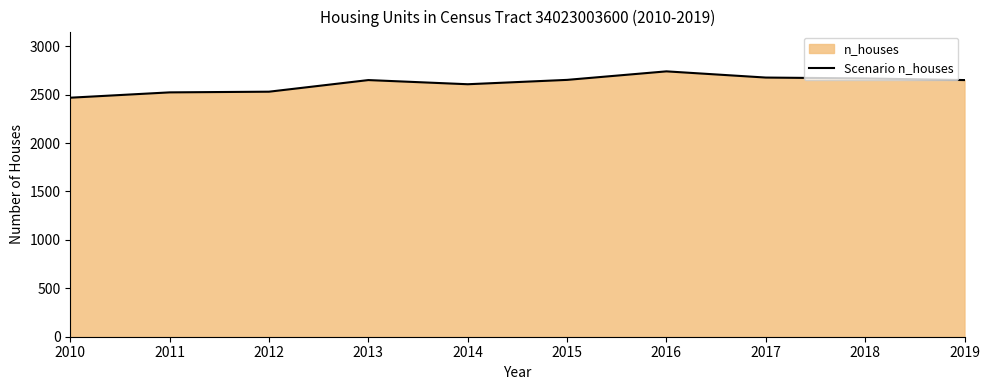

What is the change in value from 2010 to 2018?

+199